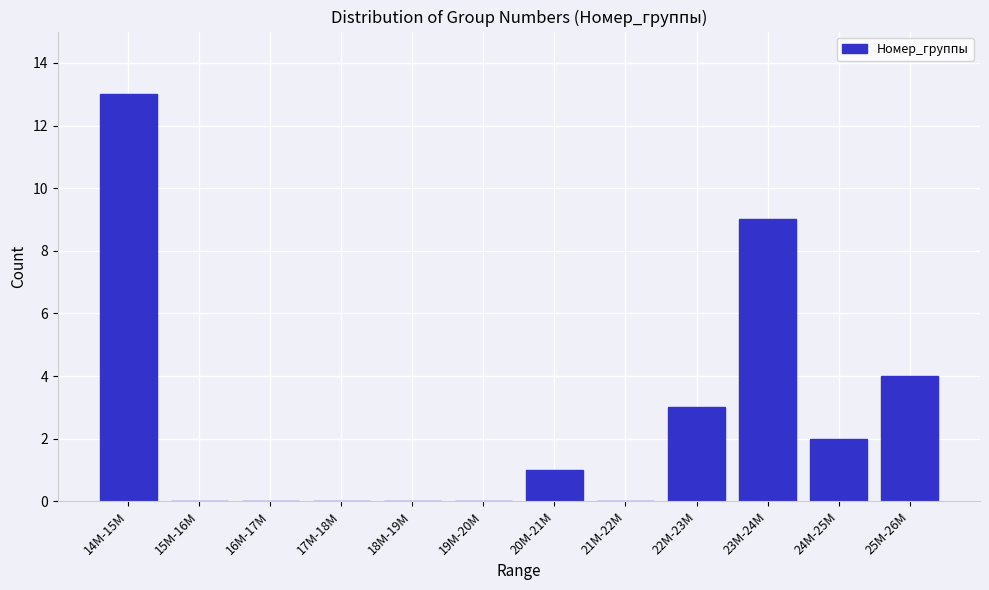

Reading right to left, transcribe all the data shown in this chart.

25M-26M=4	24M-25M=2	23M-24M=9	22M-23M=3	21M-22M=0	20M-21M=1	19M-20M=0	18M-19M=0	17M-18M=0	16M-17M=0	15M-16M=0	14M-15M=13